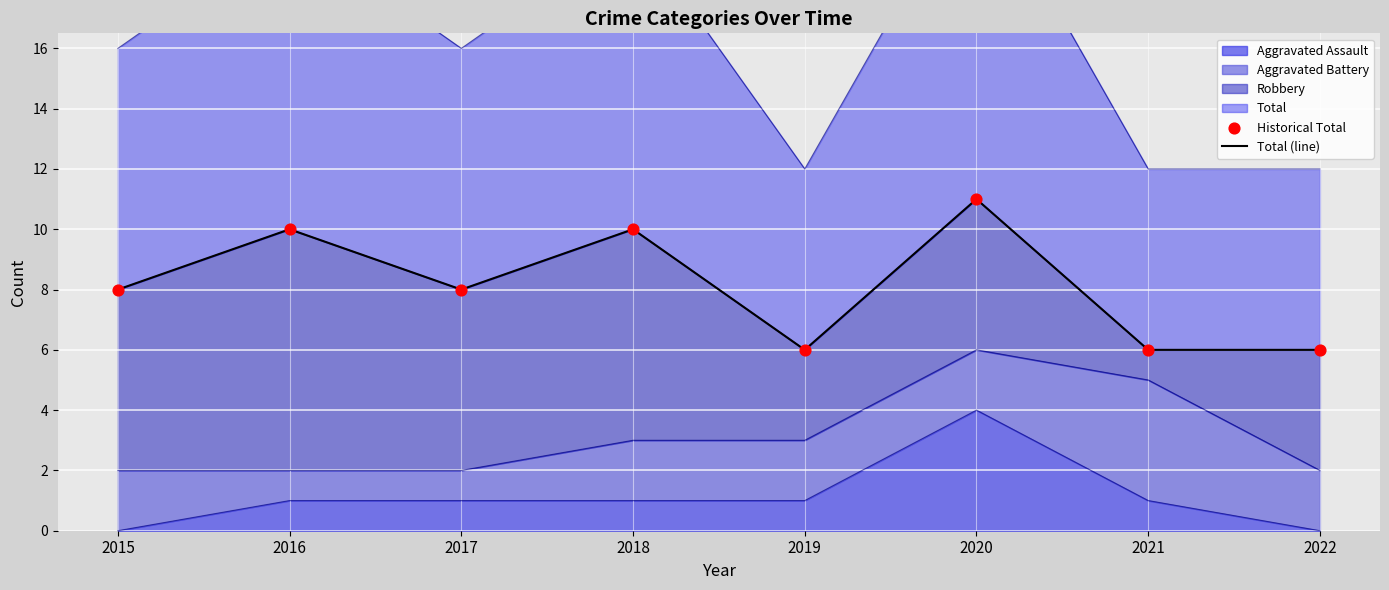

Is the value of Historical Total at 2020 greater than the value of Total (line) at 2015?

Yes